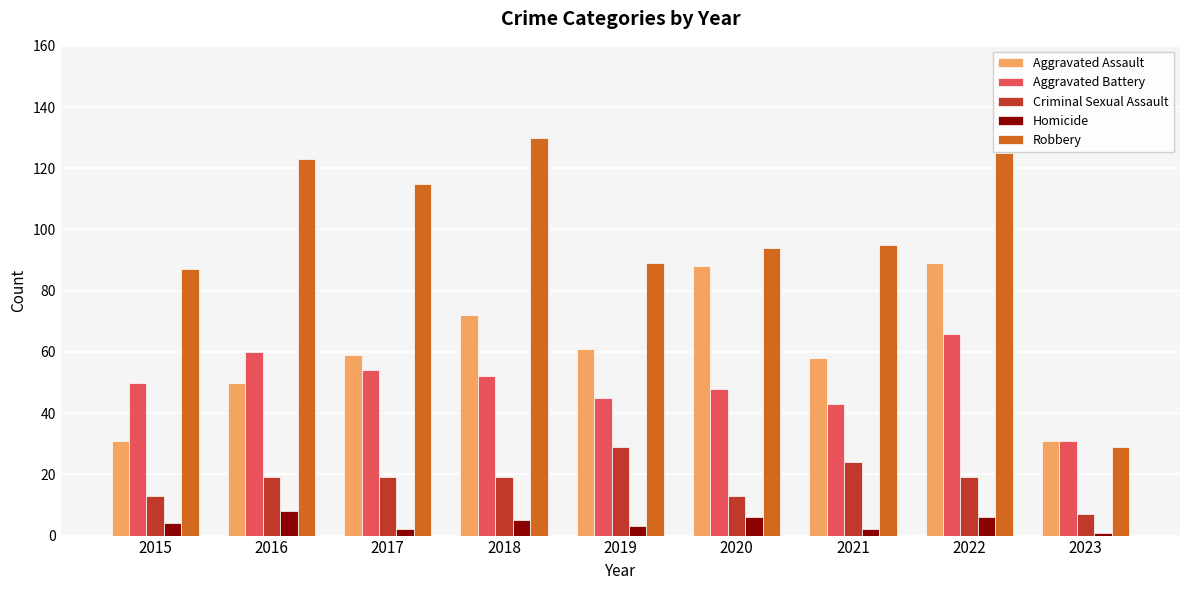

At which category does the chart reach its peak across all series?

2018